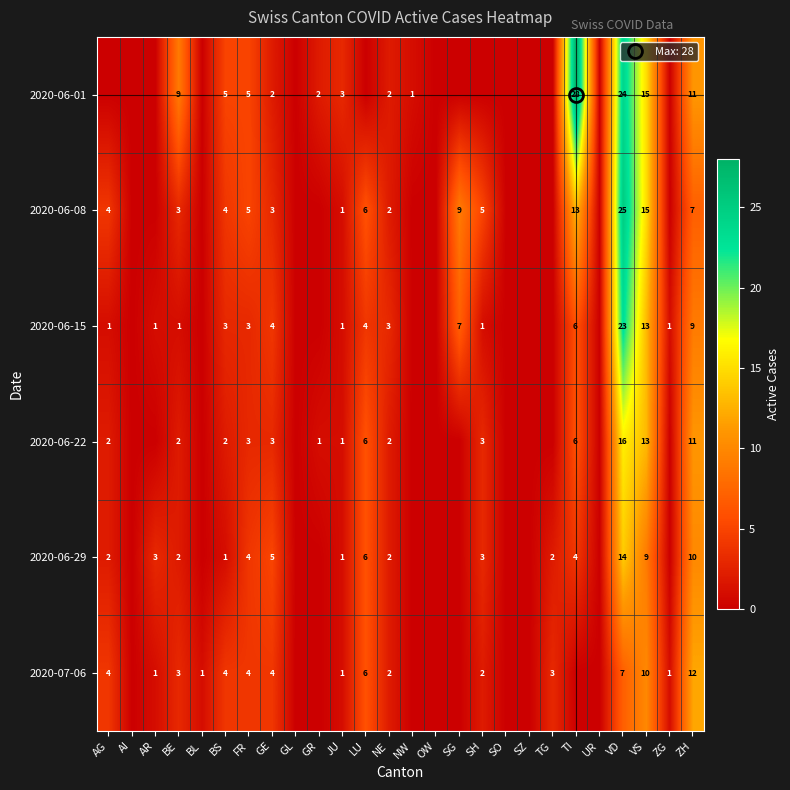

Is it true that 2020-06-01 equals 9 at BL?

False